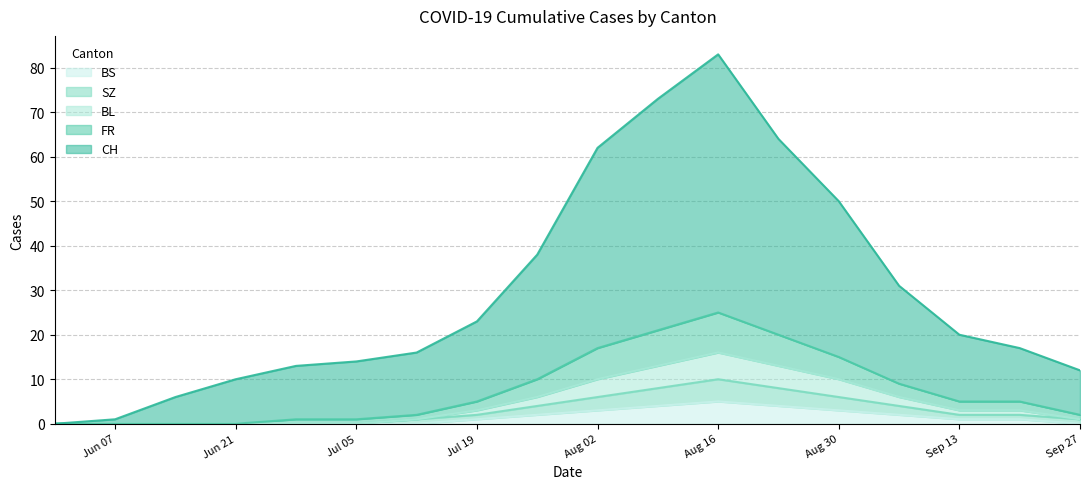

At which category is the sum across all series the highest?

Aug 16